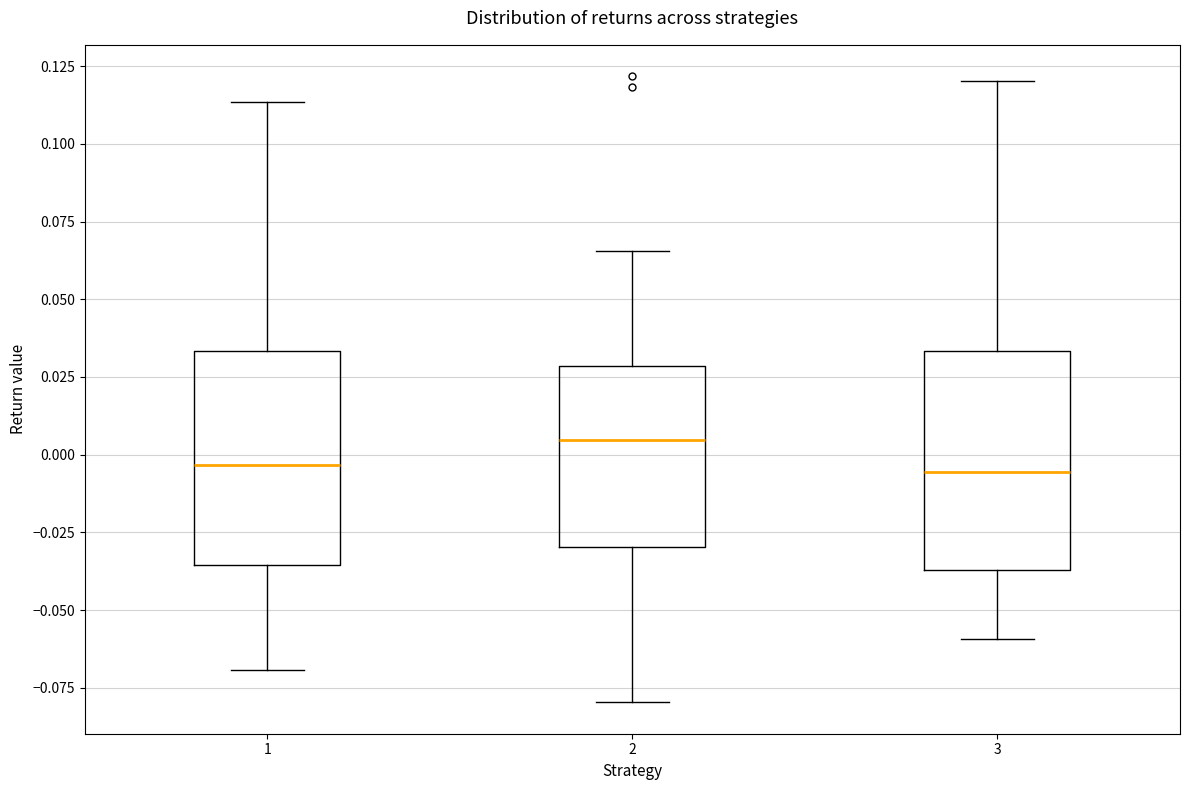

Where does the upper whisker of the box at x = 3 end on the y-axis? The values are not printed on the chart, so give them approximately, as read against the axis.

0.120